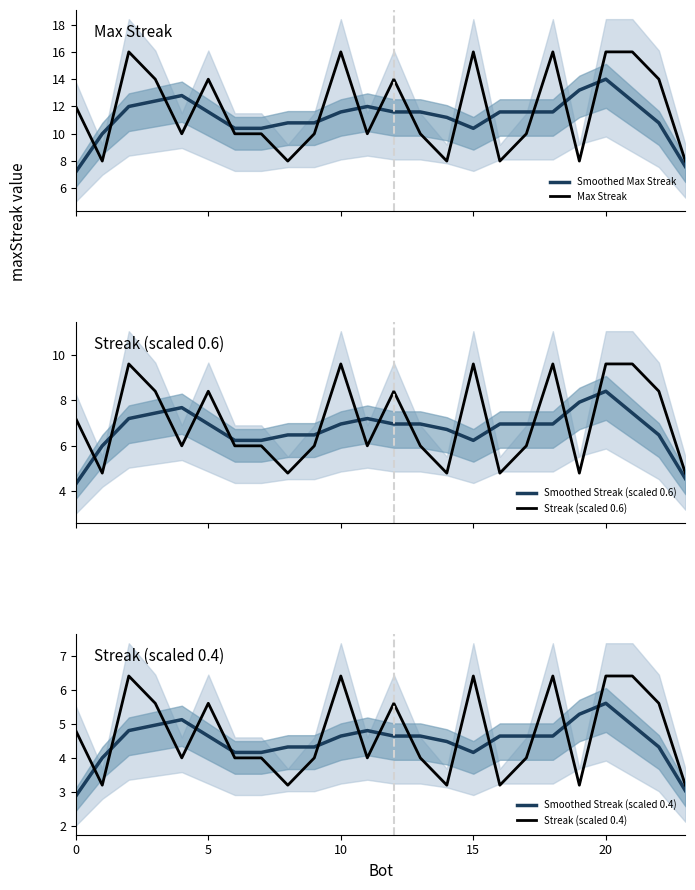

True or false: Smoothed Streak (scaled 0.4) has a value of 2.2 at 25.

False